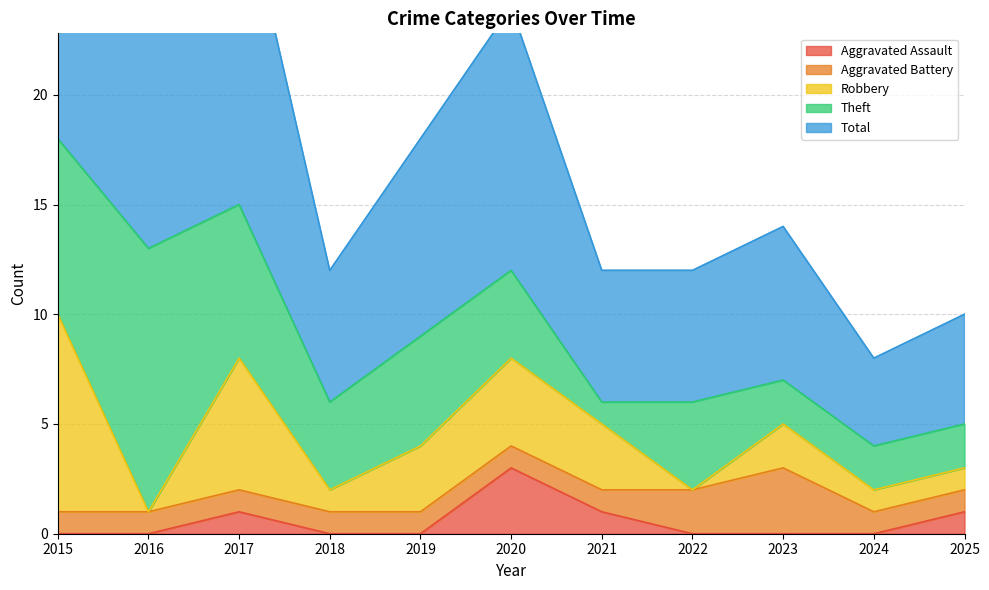

How many lines are shown in the chart?

5